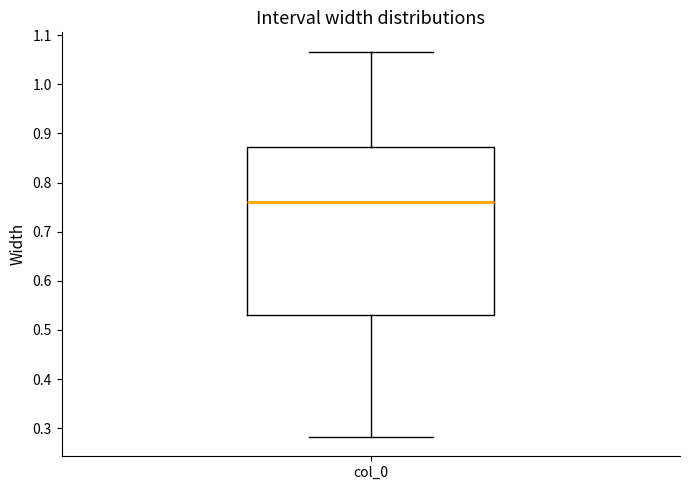

Where does the lower whisker of the box for col_0 end on the y-axis? The values are not printed on the chart, so give them approximately, as read against the axis.

0.28